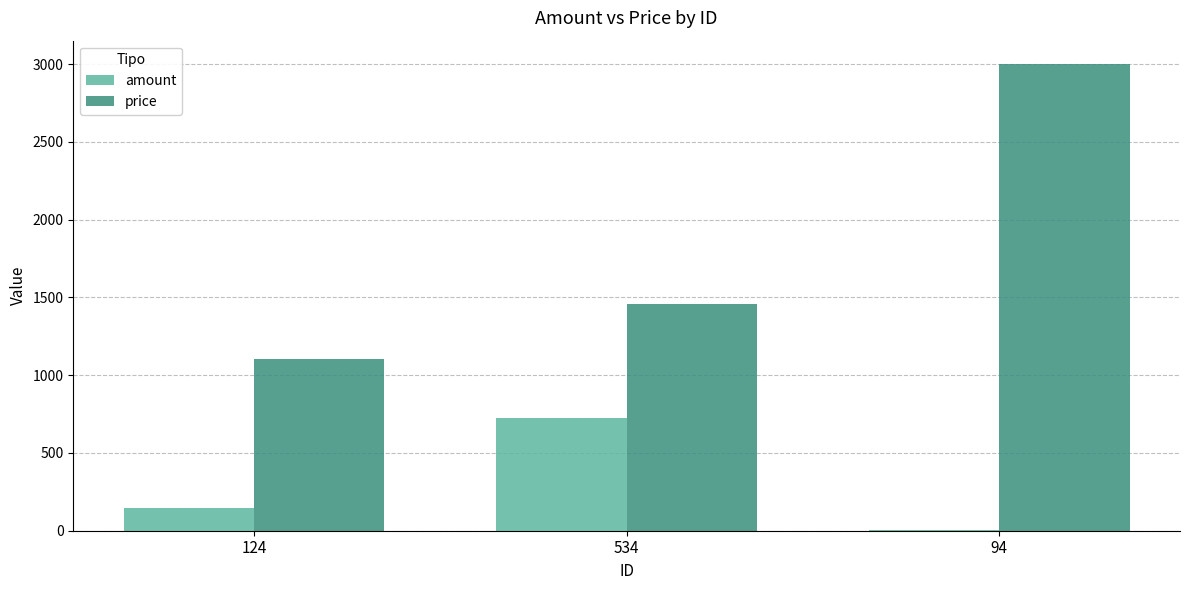

How many distinct data groups are displayed?

2